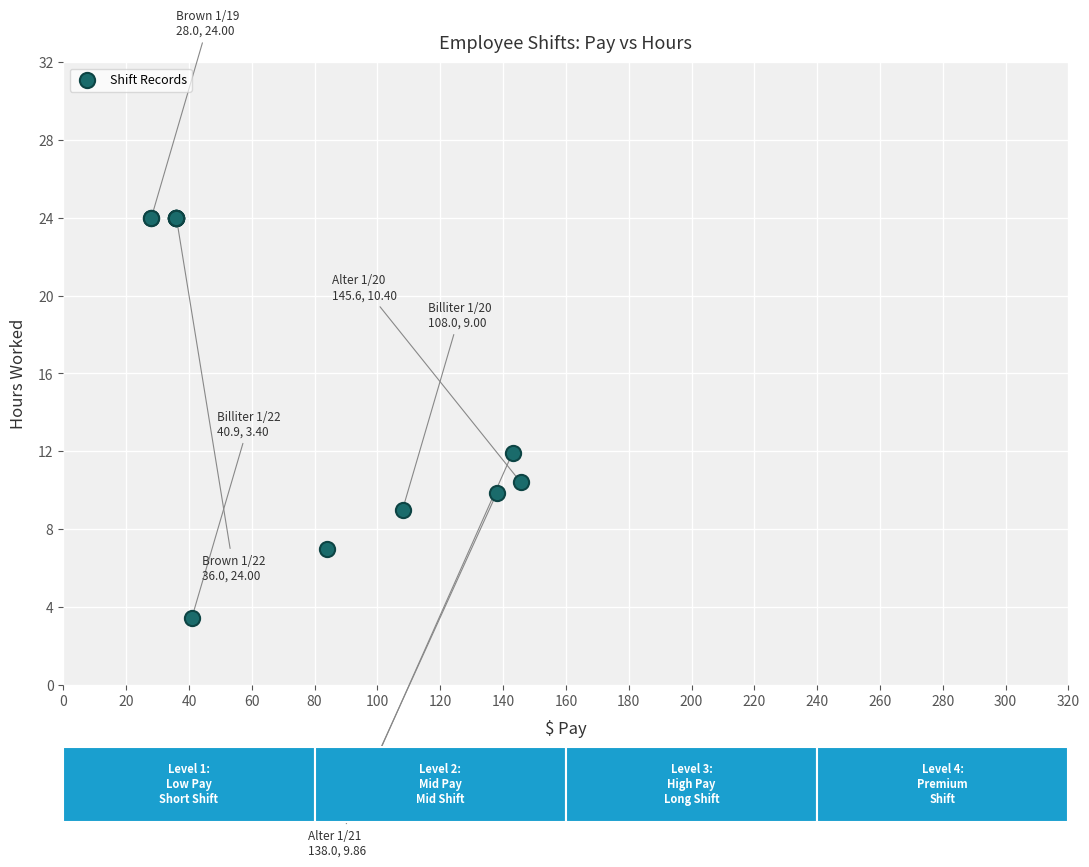

What Y value in the scatter plot is closest to 13?

11.9